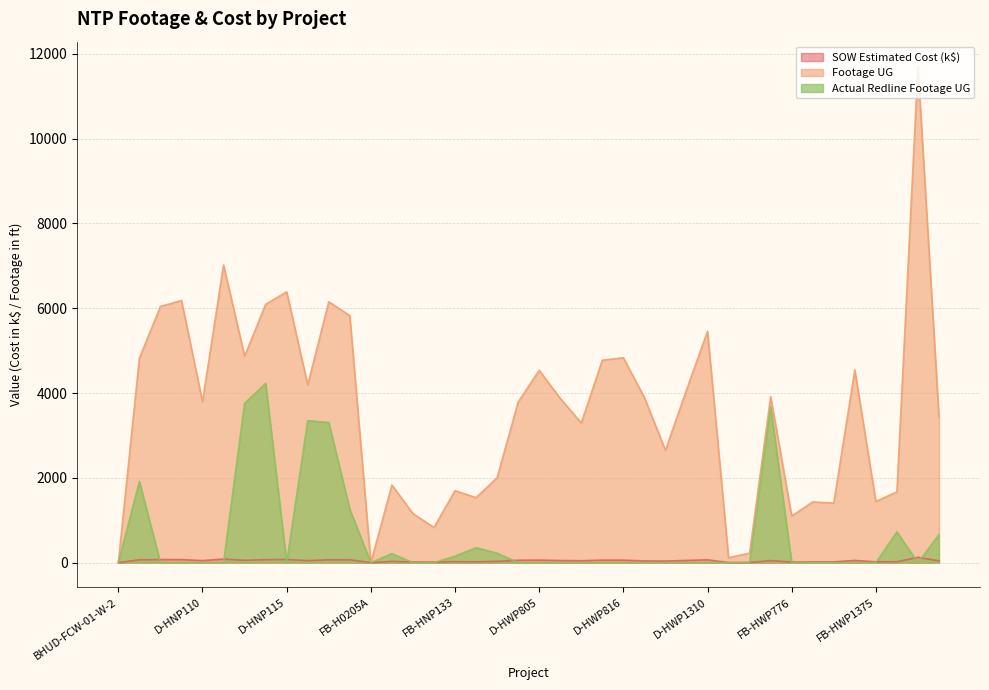

At how many categories does at least one series exceed 7993?

1